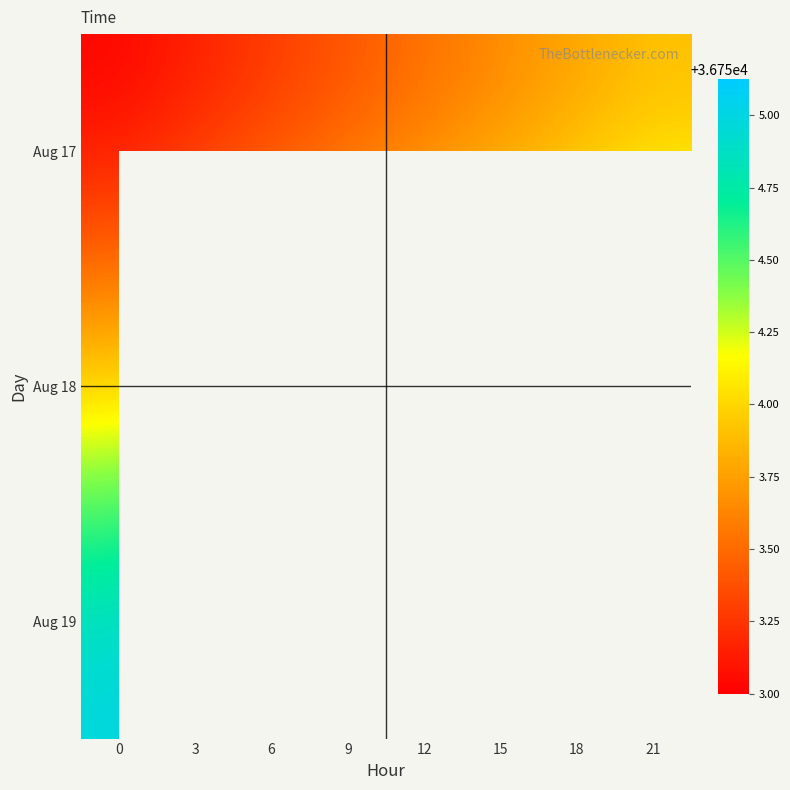

Rank the series by their average value, from lowest to highest.

Aug 17, Aug 18, Aug 19